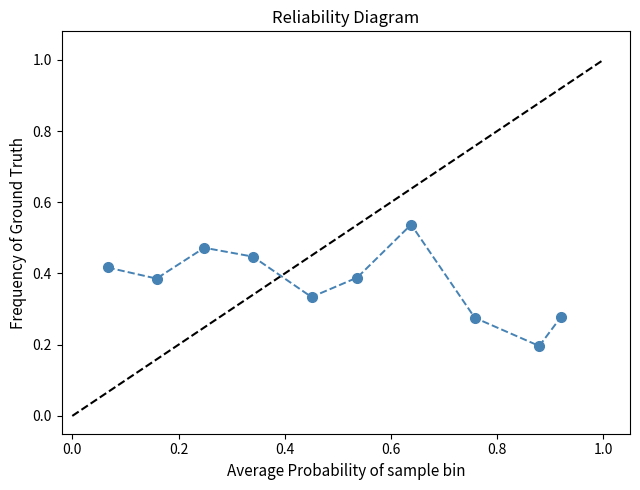

Count the values in the range 0 to 1.

10